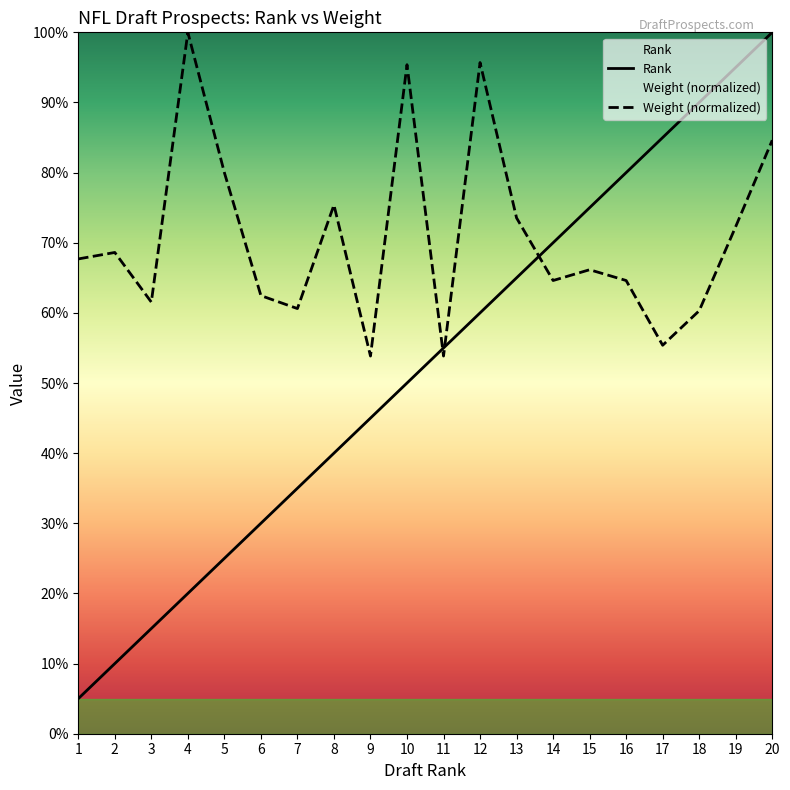

How many times do Rank and Weight cross each other?

3